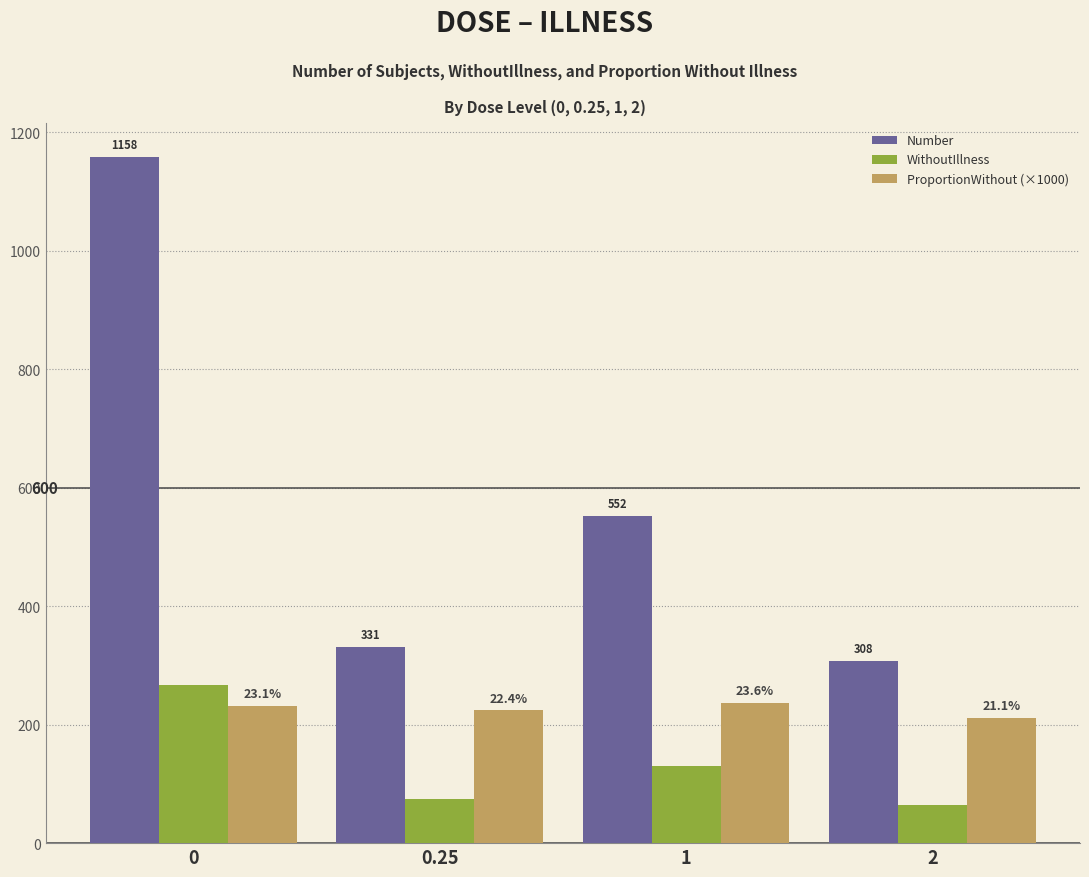

What are all the series names shown in the legend?

Number, WithoutIllness, ProportionWithout (×1000)